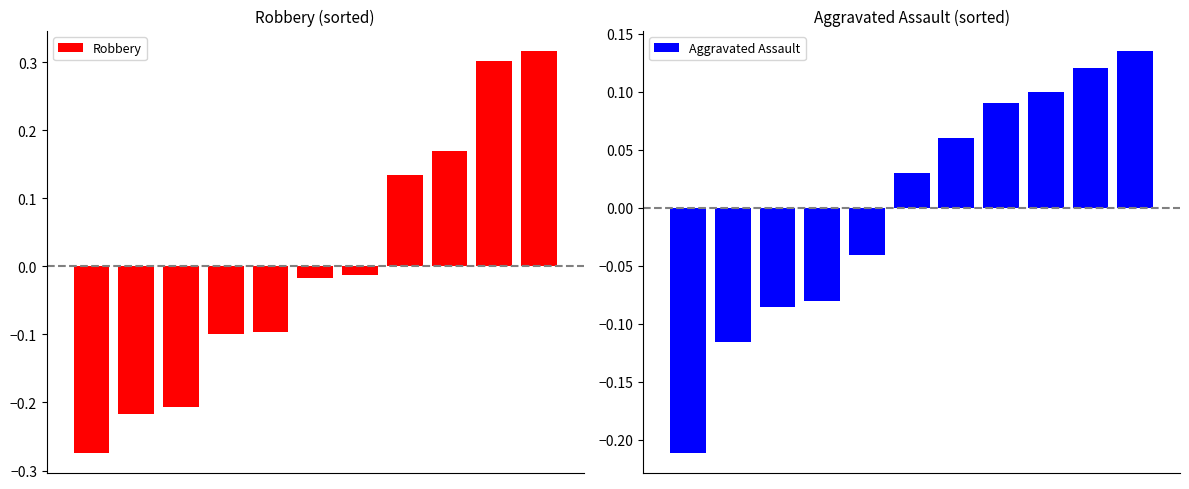

Is the value of Aggravated Assault at 0 greater than the value of Robbery at 9?

No